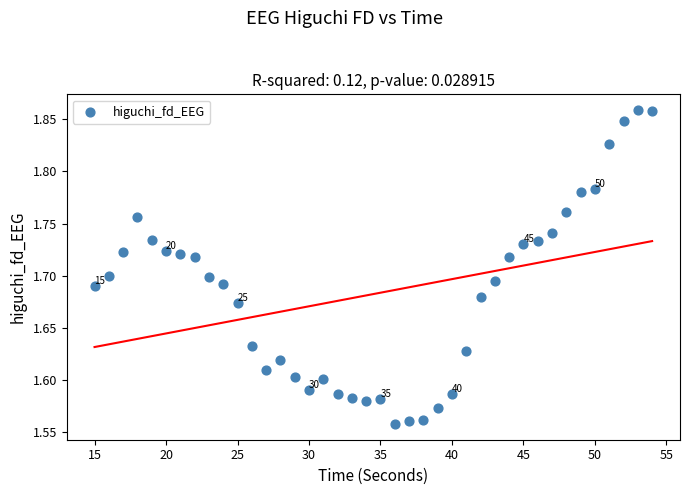

What is the range of Y values (max minus min)?

0.3